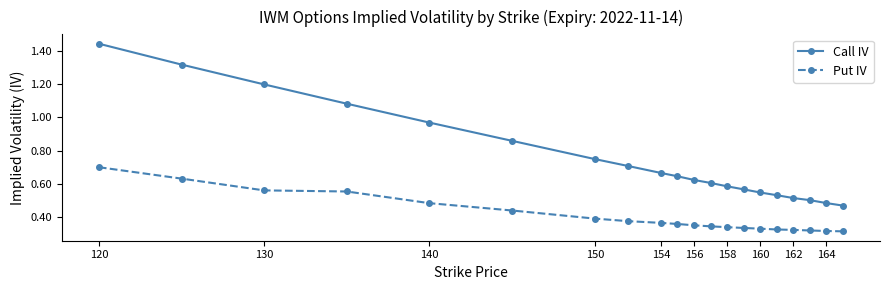

Count the number of categories in the chart.

20